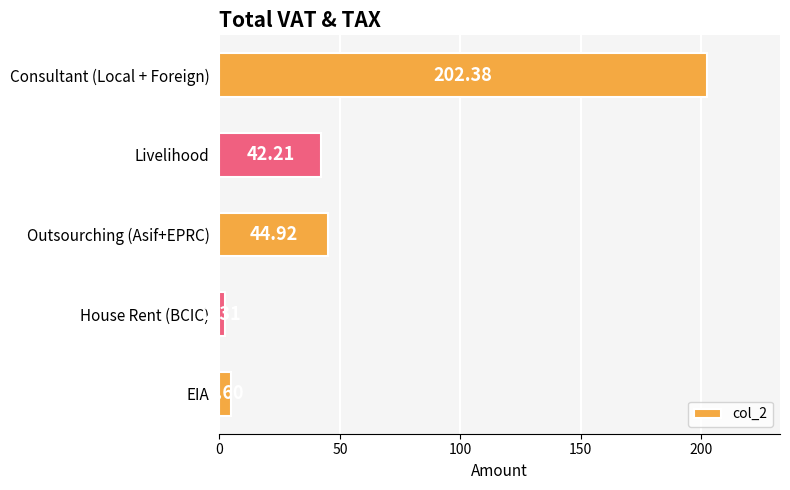

What is the label of the 2nd bar from the bottom?

House Rent (BCIC)